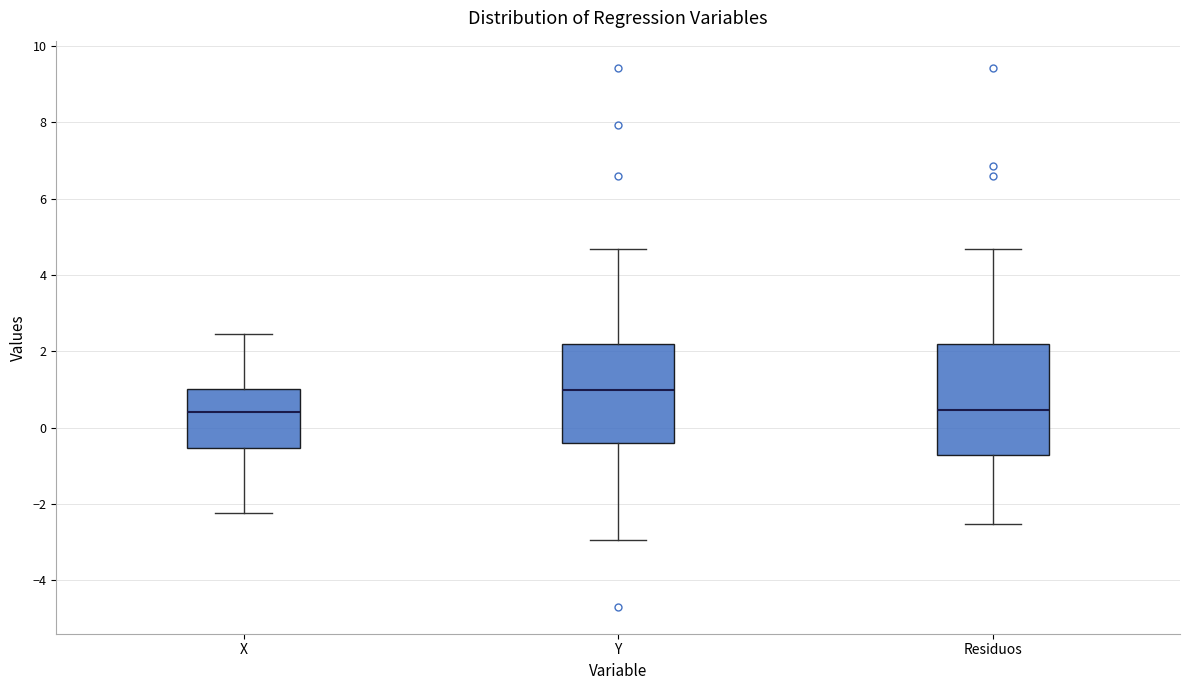

Which box is the tallest, from its lower edge to its upper edge?

Residuos